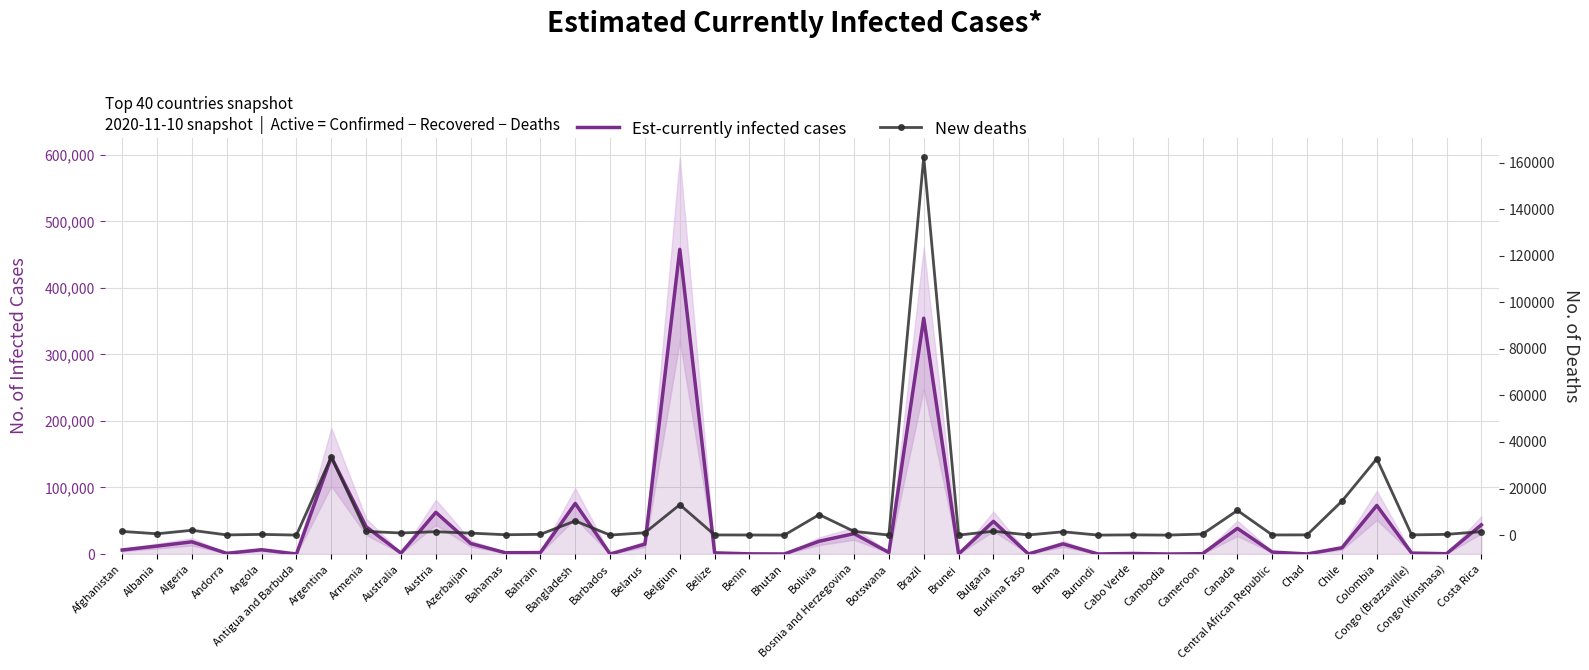

Reading left to right, list all the values displayed in this chart.

Est-currently infected cases: Afghanistan=6002	Albania=11957	Algeria=18306	Andorra=1030	Angola=6445	Antigua and Barbuda=6	Argentina=145711	Armenia=40976	Australia=1307	Austria=62665	Azerbaijan=15783	Bahamas=1867	Bahrain=2127	Bangladesh=76061	Barbados=7	Belarus=14898	Belgium=458083	Belize=1742	Benin=236	Bhutan=21	Bolivia=19214	Bosnia and Herzegovina=30614	Botswana=2274	Brazil=354546	Brunei=1	Bulgaria=49087	Burkina Faso=121	Burma=15210	Burundi=64	Cabo Verde=804	Cambodia=9	Cameroon=478	Canada=38533	Central African Republic=2893	Chad=58	Chile=9387	Colombia=73014	Congo (Brazzaville)=1400	Congo (Kinshasa)=437	Costa Rica=43847
New deaths: Afghanistan=1574	Albania=571	Algeria=2062	Andorra=75	Angola=308	Antigua and Barbuda=3	Argentina=33560	Armenia=1580	Australia=907	Austria=1454	Azerbaijan=852	Bahamas=154	Bahrain=329	Bangladesh=6092	Barbados=7	Belarus=1011	Belgium=13055	Belize=70	Benin=43	Bhutan=0	Bolivia=8795	Bosnia and Herzegovina=1583	Botswana=27	Brazil=162397	Brunei=3	Bulgaria=1665	Burkina Faso=67	Burma=1420	Burundi=1	Cabo Verde=100	Cambodia=0	Cameroon=433	Canada=10595	Central African Republic=62	Chad=99	Chile=14588	Colombia=32791	Congo (Brazzaville)=92	Congo (Kinshasa)=316	Costa Rica=1491